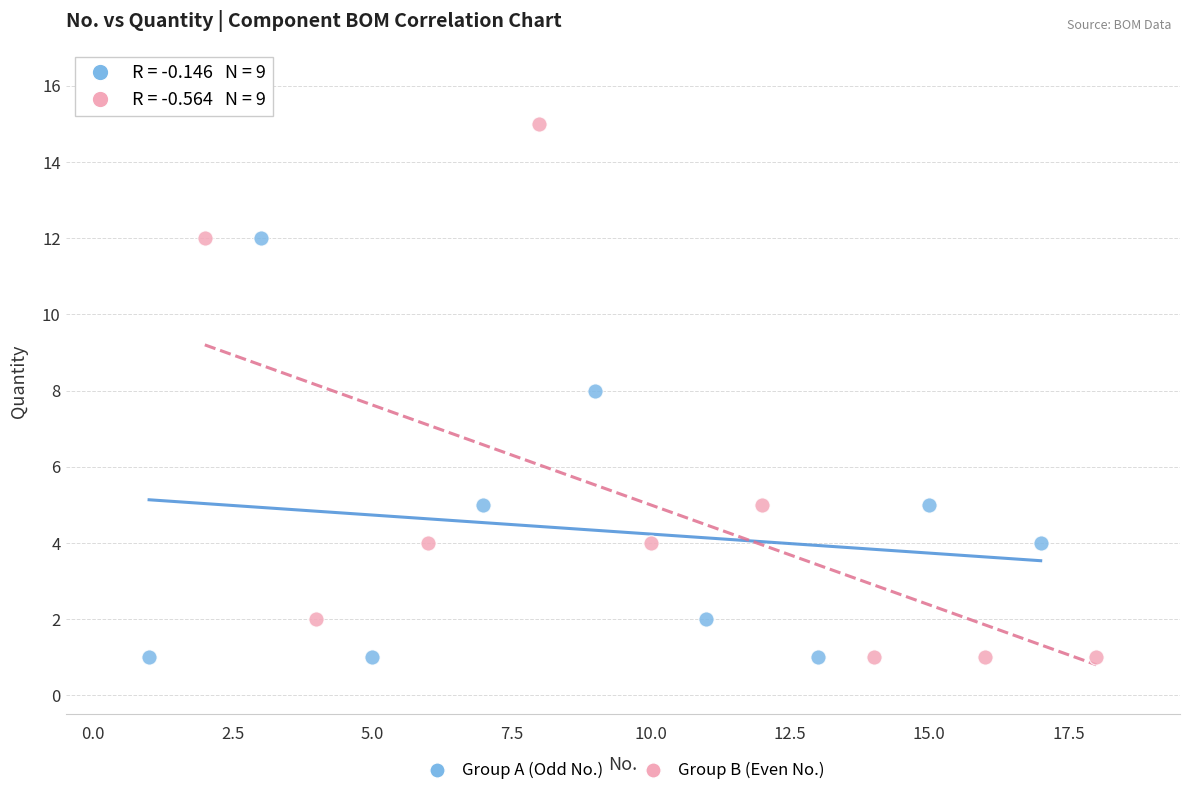

Which series has the widest spread of Y values?

Group B (Even No.)